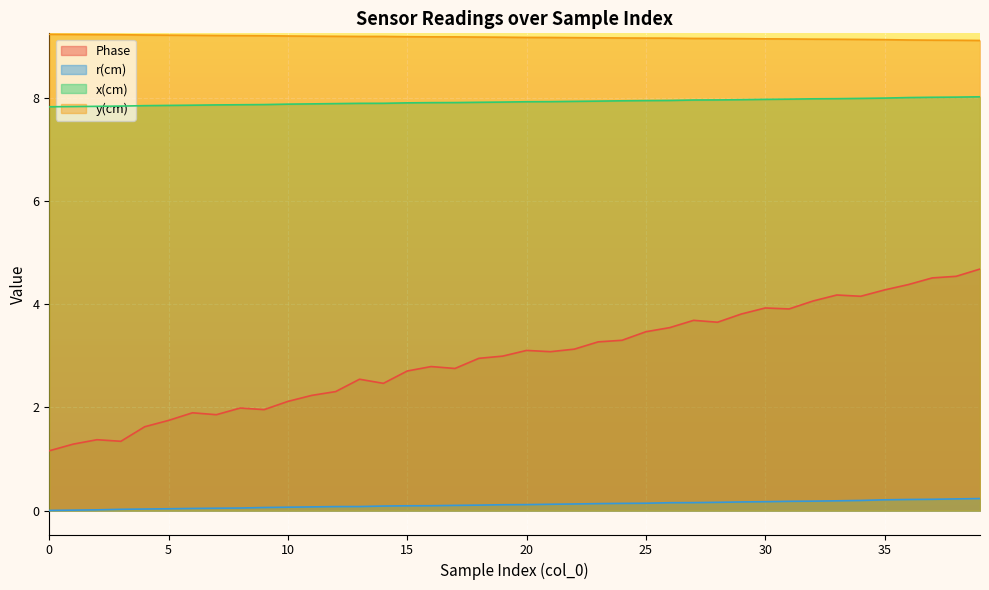

True or false: y(cm) and x(cm) cross at least once.

False